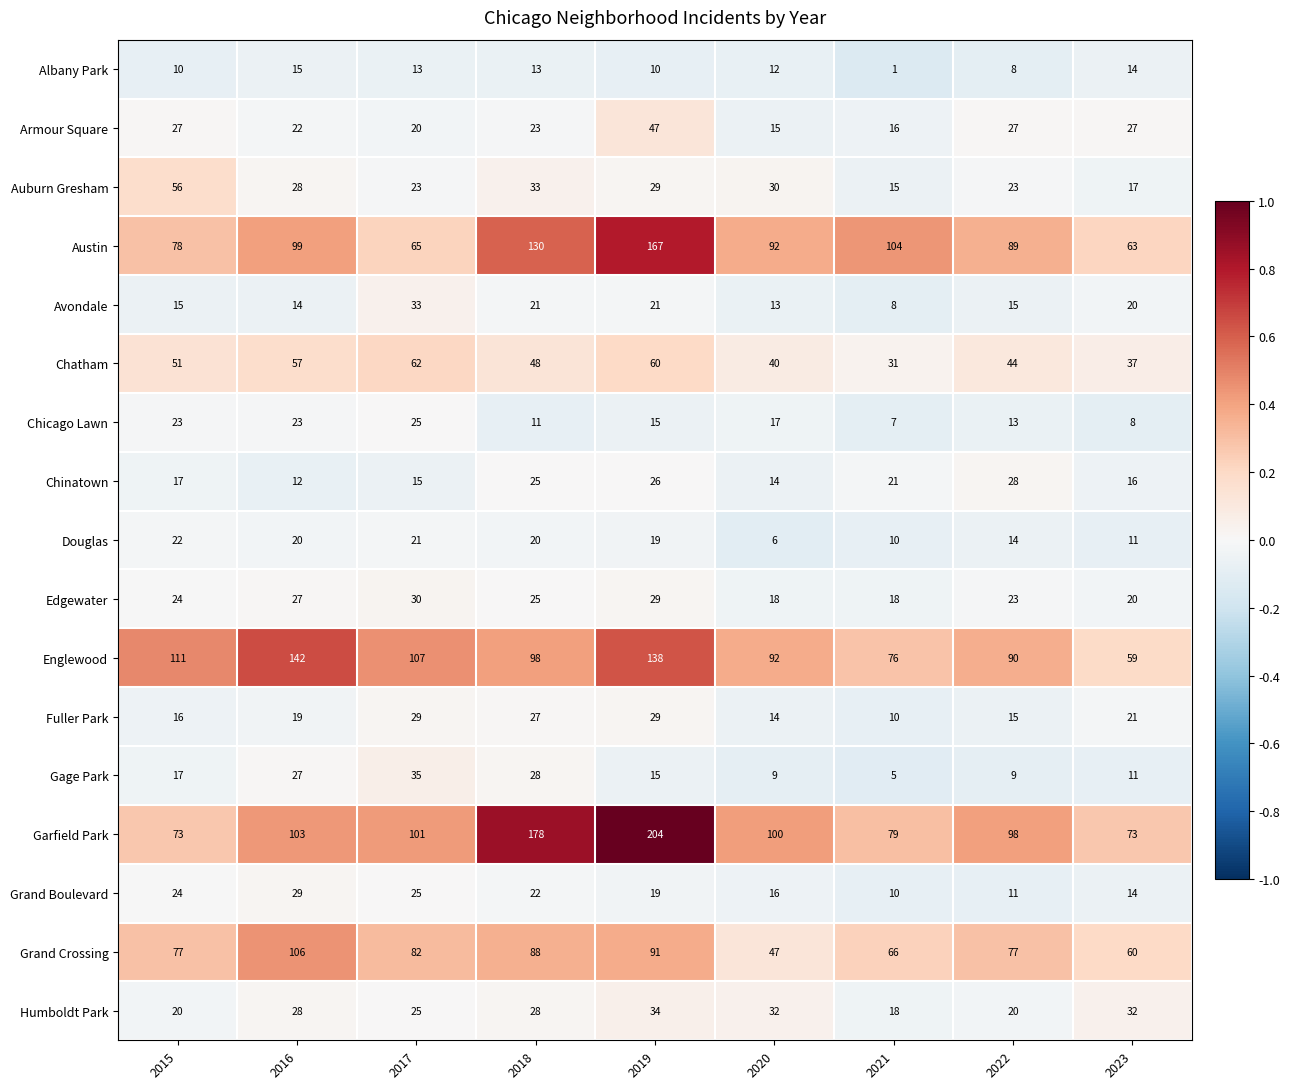

The value of Chinatown at 2020 is 8. True or false?

False